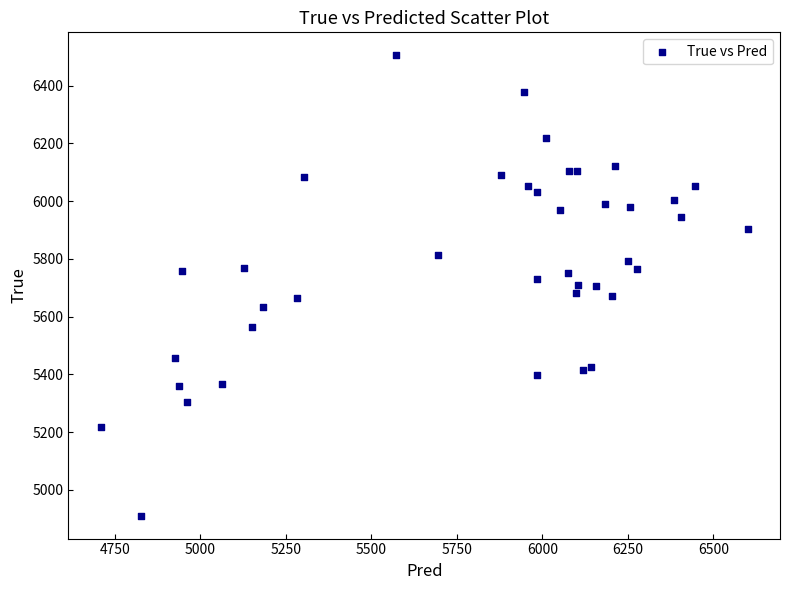

What is the range of Y values (max minus min)?

1594